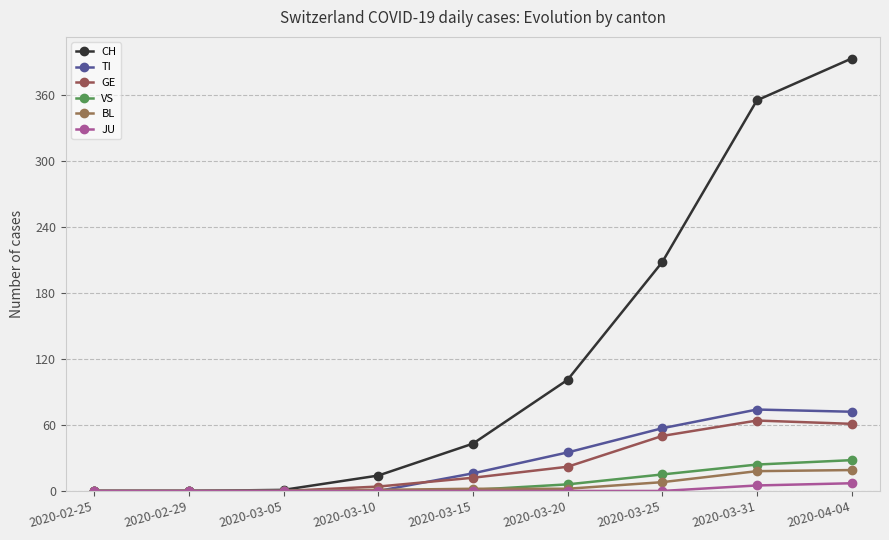

At which category is the sum across all series the highest?

2020-04-04